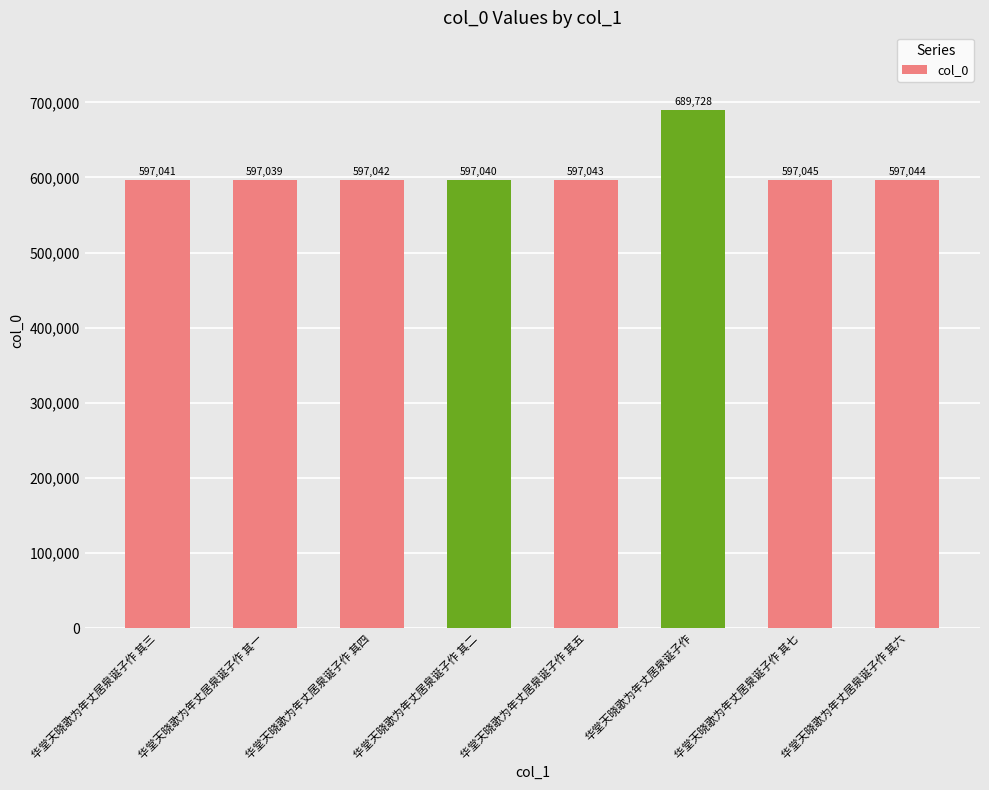

Which label corresponds to the smallest value in the chart?

华堂天晓歌为年丈居泉诞子作 其一